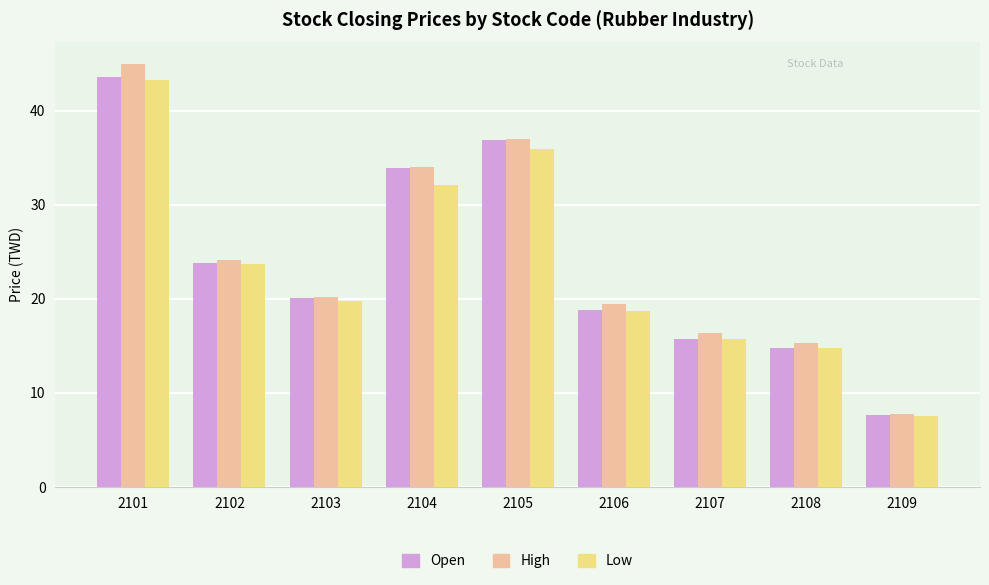

What is the greatest value displayed?

45.0